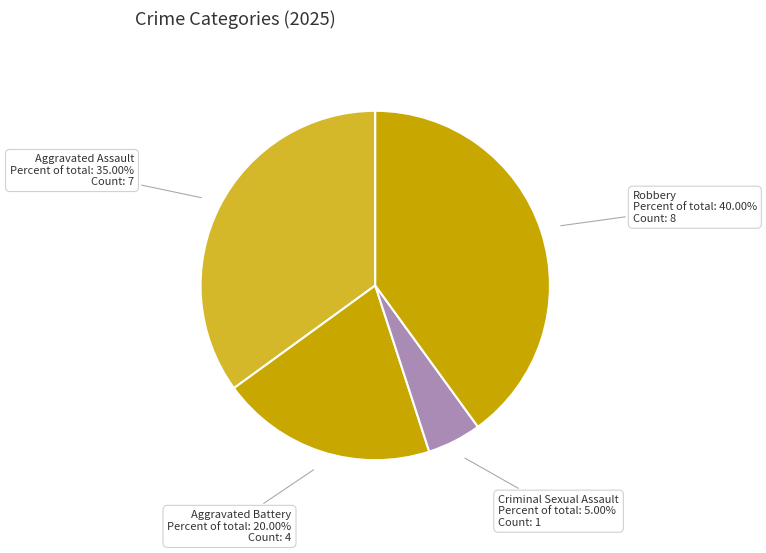

To the nearest percent, what percentage of the pie is Aggravated Assault?

35%